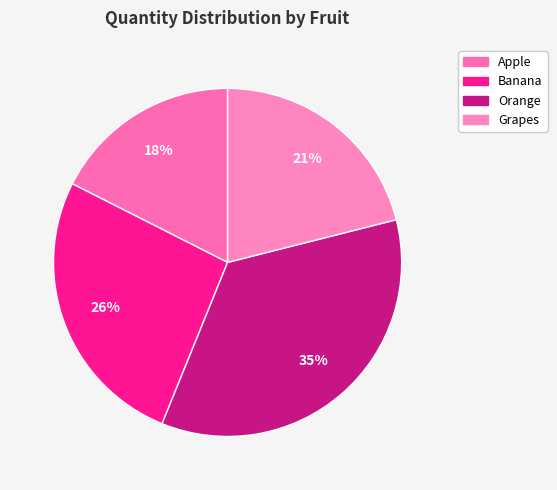

Do Apple and Grapes together represent more than half of the pie?

No